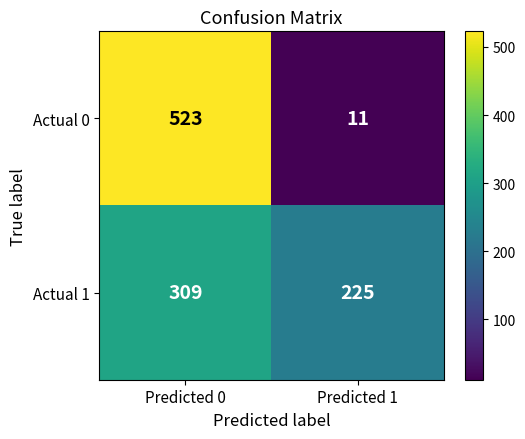

What is the greatest value displayed?

523